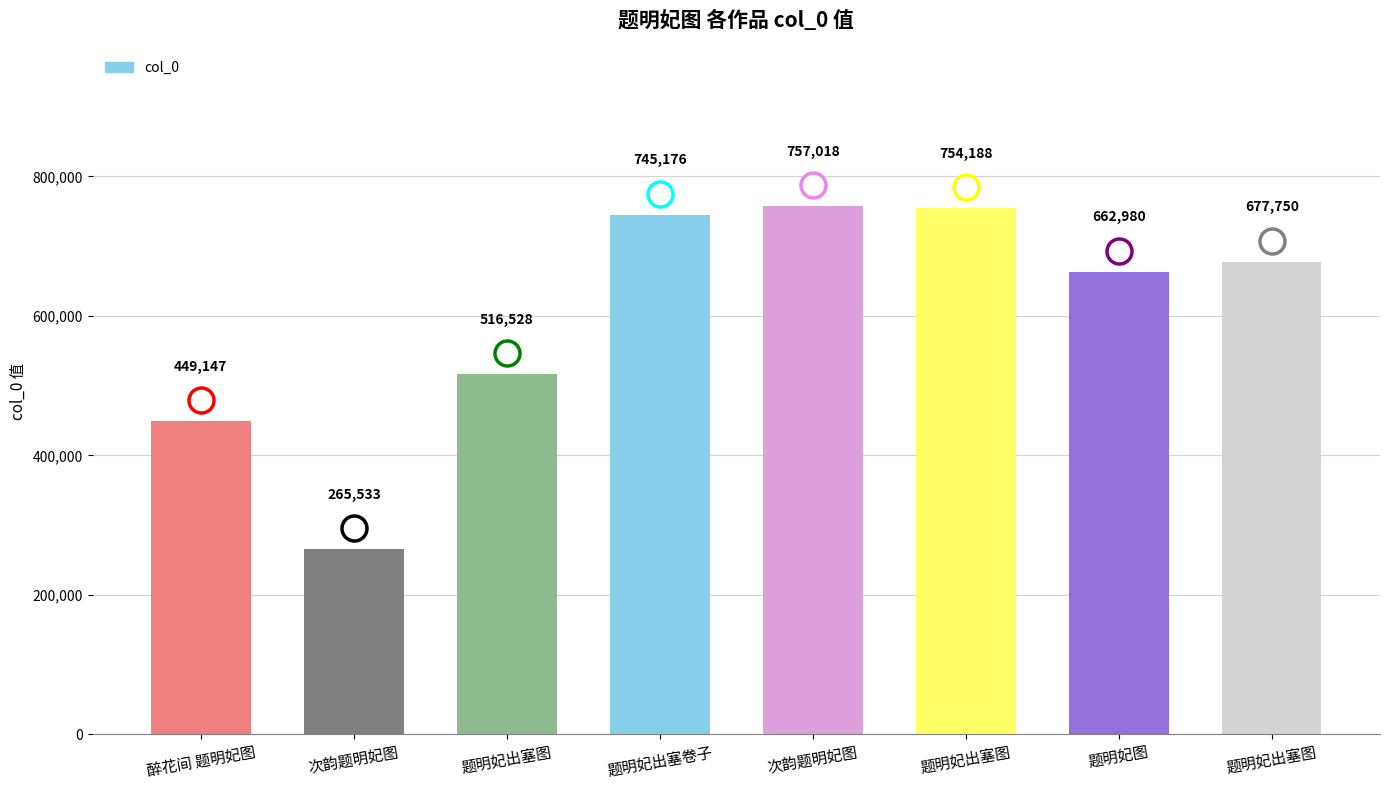

Rank the categories by value from lowest to highest.

次韵题明妃图, 醉花间 题明妃图, 题明妃出塞图, 题明妃图, 题明妃出塞图, 题明妃出塞卷子, 题明妃出塞图, 次韵题明妃图